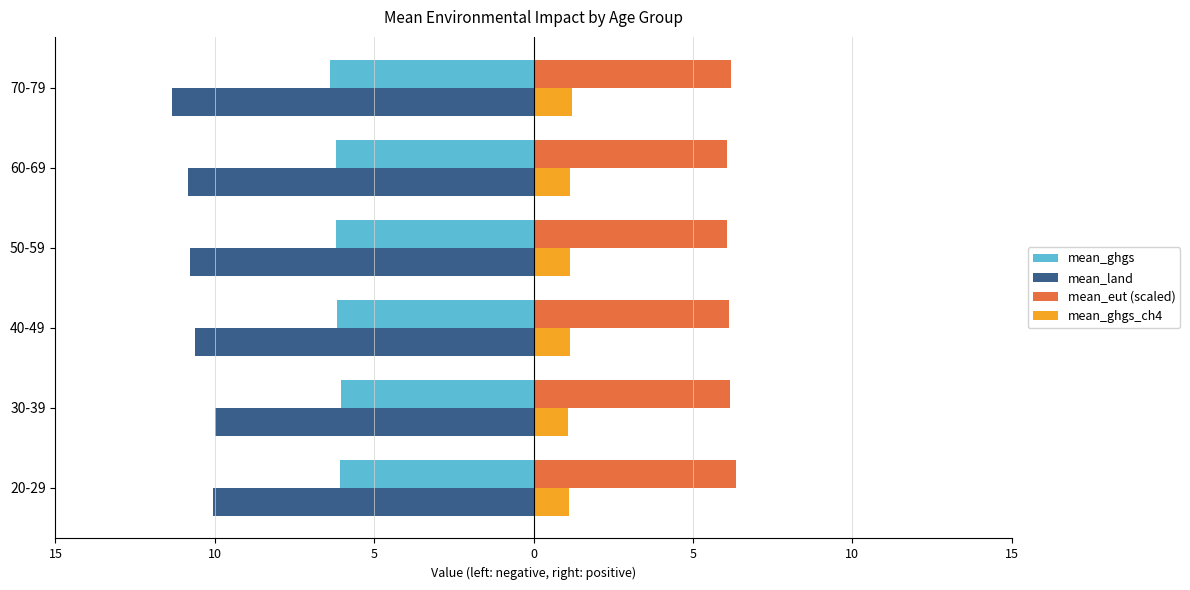

Rank the series by their average value, from lowest to highest.

mean_land, mean_ghgs, mean_ghgs_ch4, mean_eut (scaled)